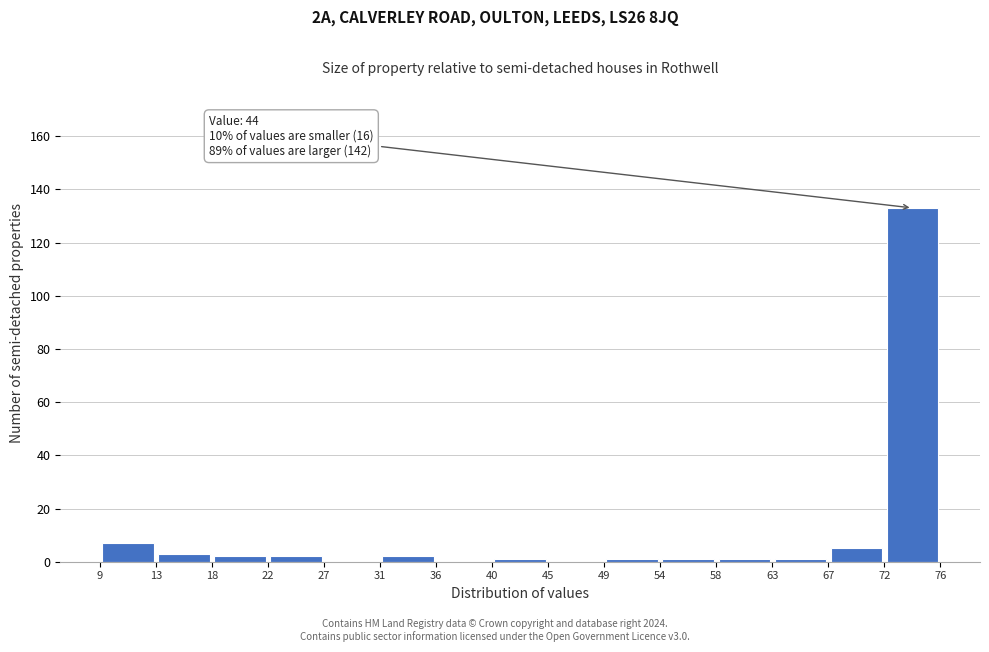

Over which range of the x-axis is the bar tallest?

72 to 76